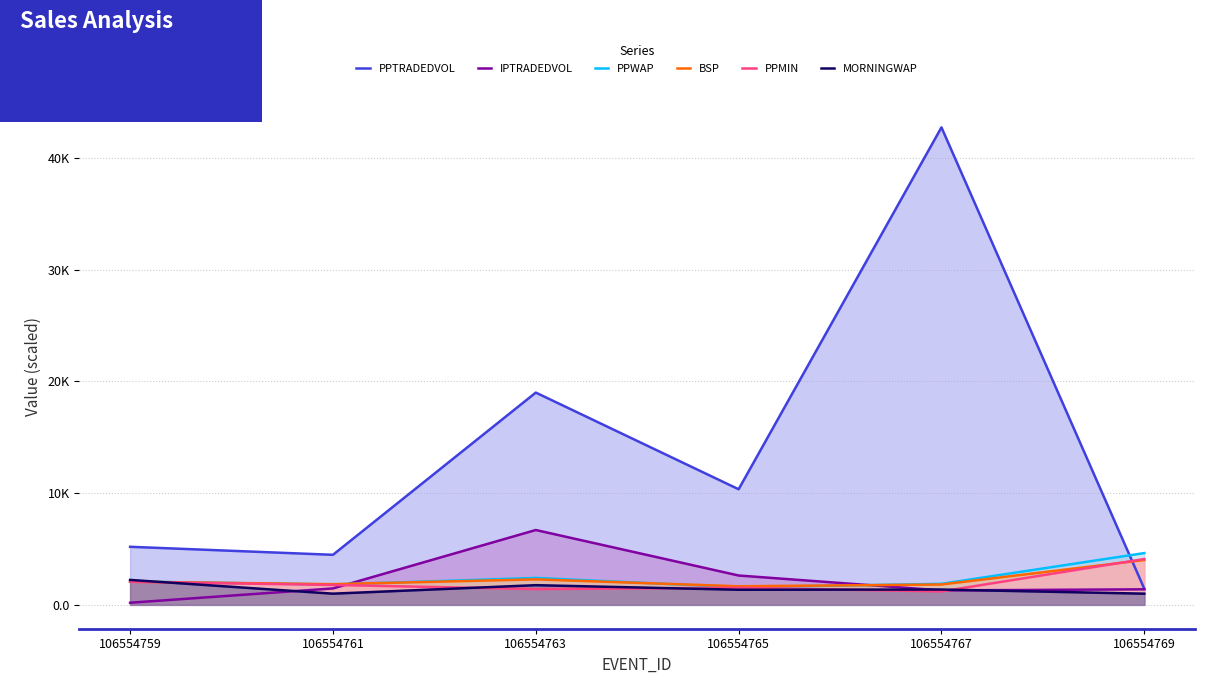

Reading right to left, what are all the values shown in this chart?

PPTRADEDVOL: 1.4	42.7	10.3	19.0	4.5	5.2
IPTRADEDVOL: 1.4	1.3	2.6	6.7	1.5	0.2
PPWAP: 4.6	1.9	1.6	2.4	1.8	2.1
BSP: 4.0	1.8	1.7	2.3	1.9	2.1
PPMIN: 4.1	1.2	1.5	1.4	1.8	2.1
MORNINGWAP: 1.0	1.4	1.4	1.8	1.0	2.2